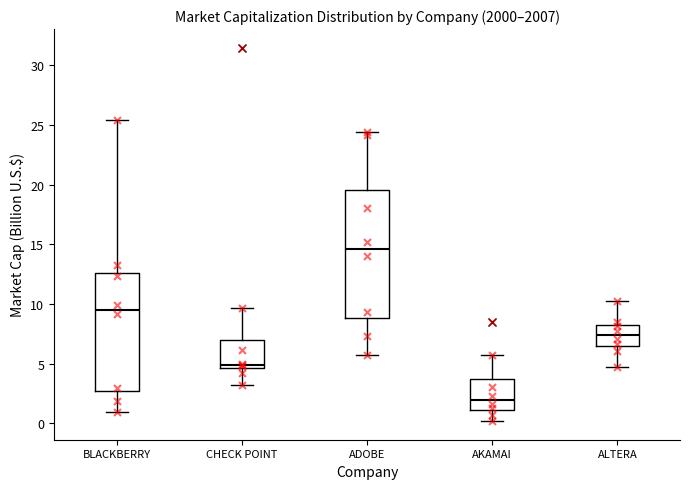

Reading left to right, transcribe this box plot: for each box, give where its median line is, the range the box spans, and where its two whiskers end, as read against the y-axis. The values are not printed on the chart, so give them approximately, as read against the axis.

BLACKBERRY: median 9.5, box 2.5 to 12.5, whiskers 1.0 to 25.5
CHECK POINT: median 5.0, box 4.5 to 7.0, whiskers 3.0 to 9.5
ADOBE: median 14.5, box 9.0 to 19.5, whiskers 6.0 to 24.5
AKAMAI: median 2.0, box 1.0 to 3.5, whiskers 0.0 to 6.0
ALTERA: median 7.5, box 6.5 to 8.5, whiskers 4.5 to 10.0